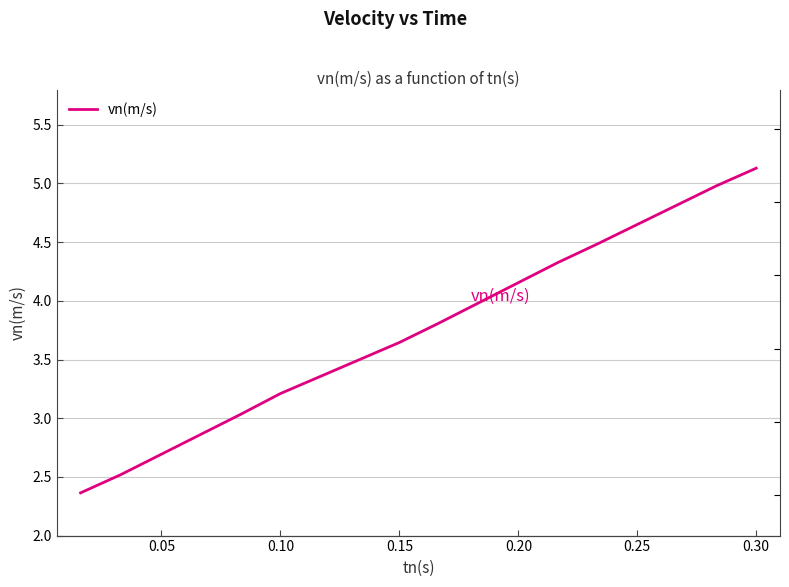

What is the greatest value displayed?

5.1